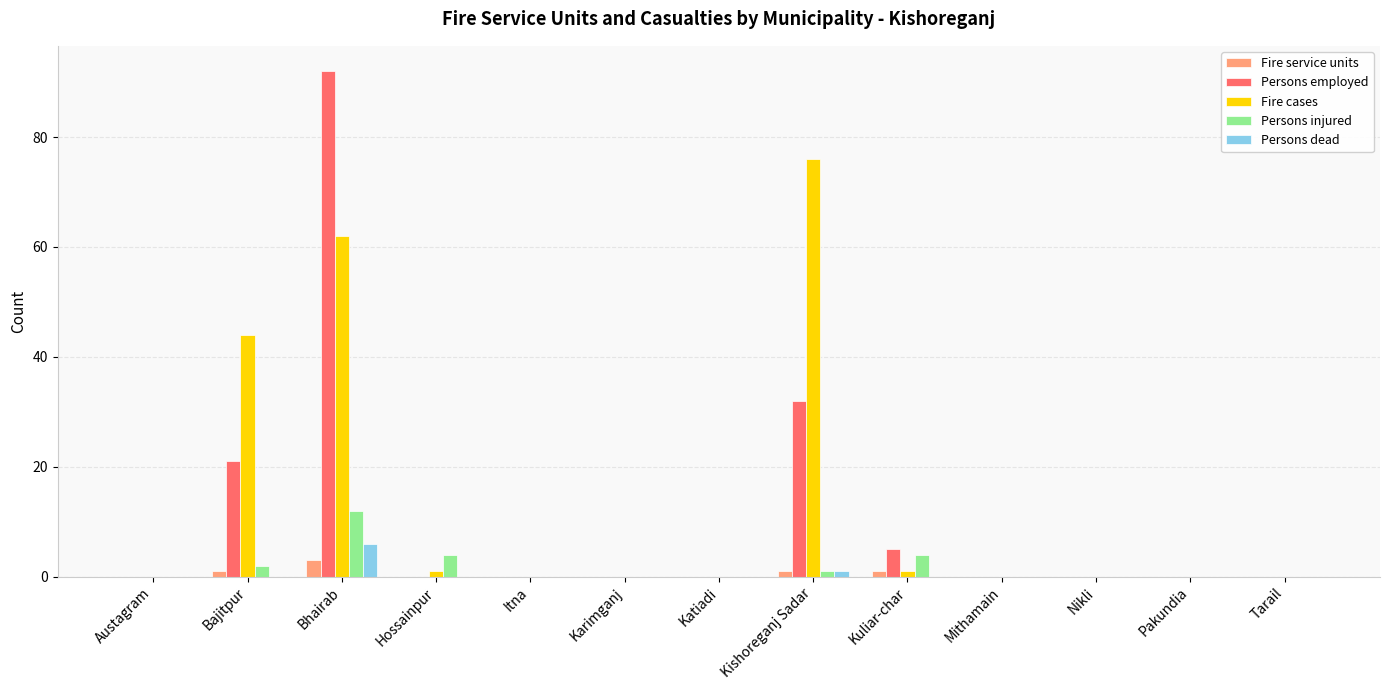

Which series has the largest range (max minus min)?

Persons employed